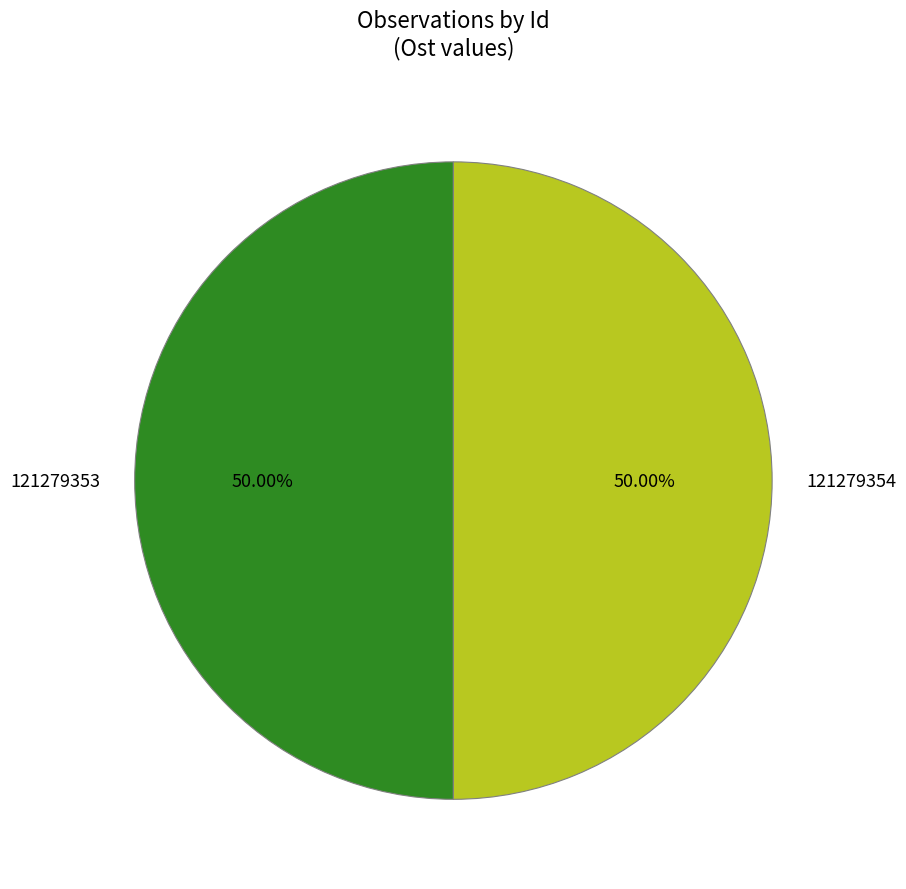

Approximately how many times larger is the value at 121279354 compared to 121279353?

1.0